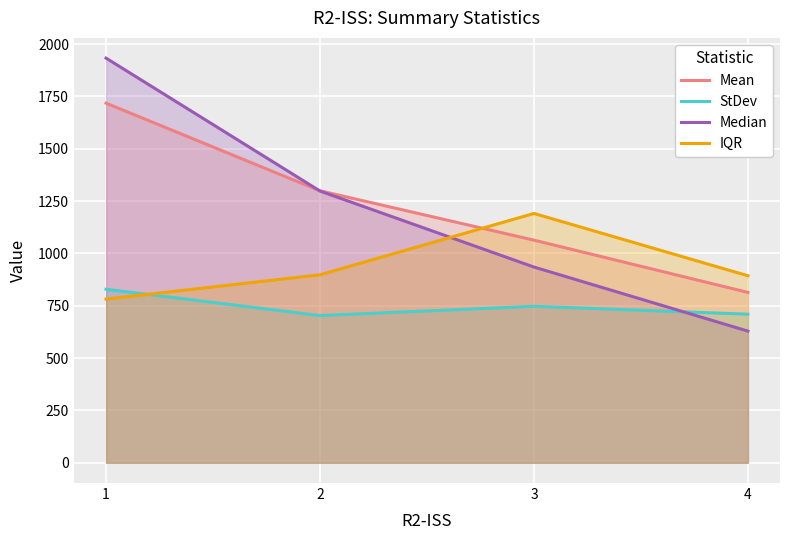

What is the total value across all series at 3?

3937.1